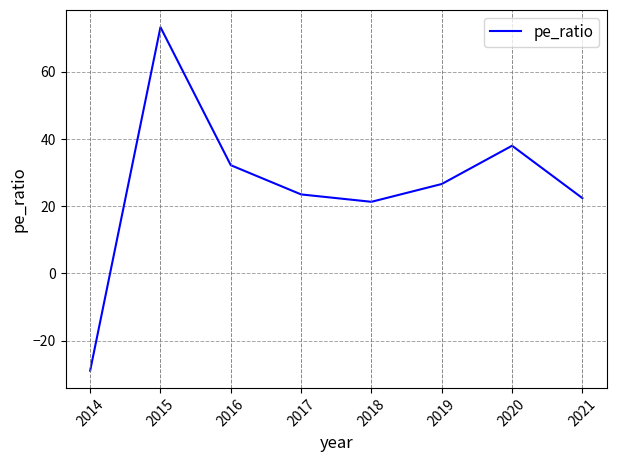

Rank the categories by value from lowest to highest.

2014, 2018, 2021, 2017, 2019, 2016, 2020, 2015